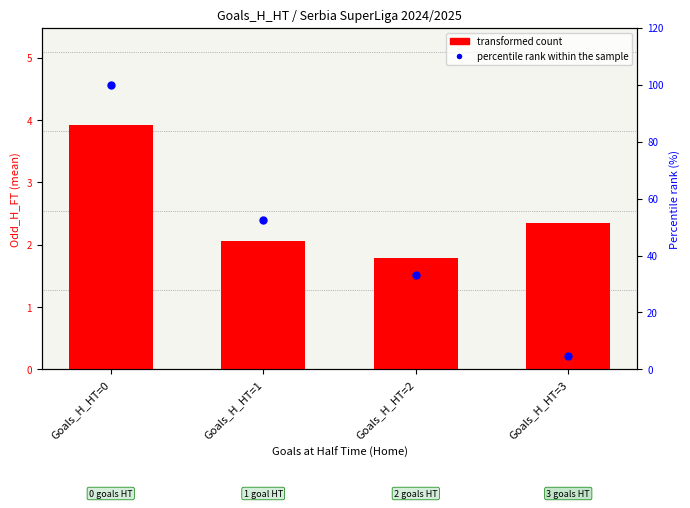

What are all the series names shown in the legend?

transformed count, percentile rank within the sample